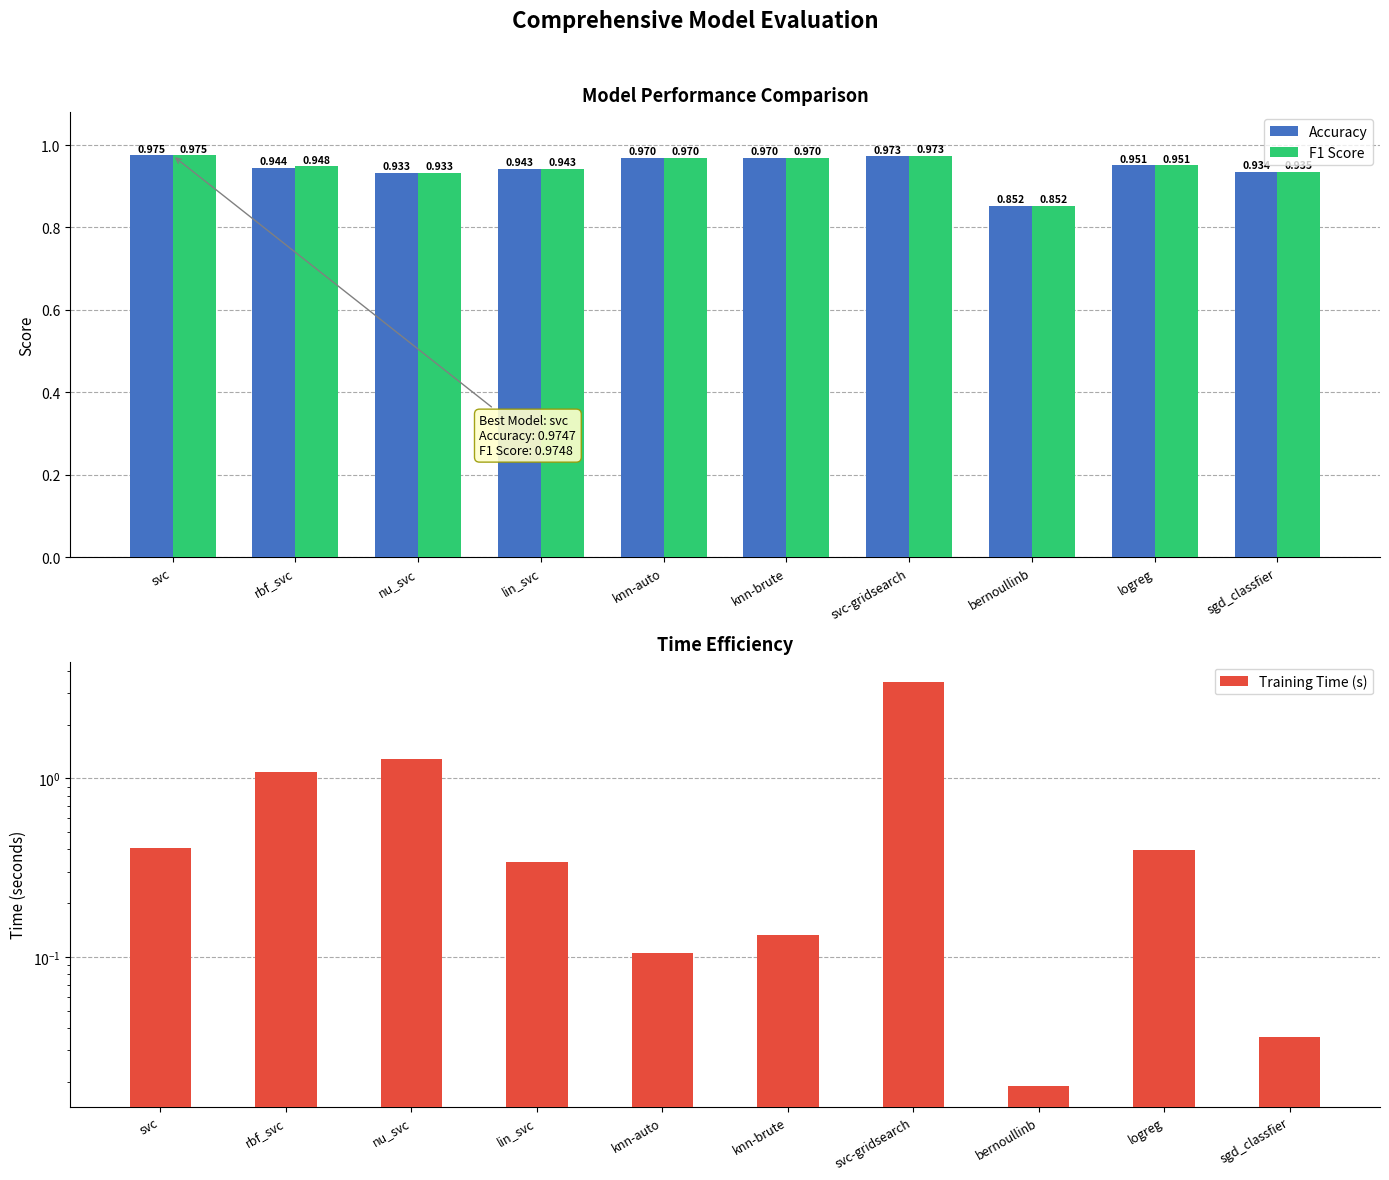

Reading left to right, extract all data points from this chart.

Accuracy: 1.0	0.9	0.9	0.9	1.0	1.0	1.0	0.9	1.0	0.9
F1 Score: 1.0	0.9	0.9	0.9	1.0	1.0	1.0	0.9	1.0	0.9
Training Time (s): 0.4	1.1	1.3	0.3	0.1	0.1	3.5	0.0	0.4	0.0